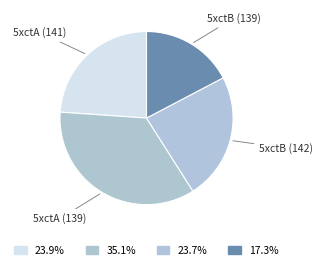

Combined, do 5xctB (142) and 5xctA (141) account for over 50%?

No